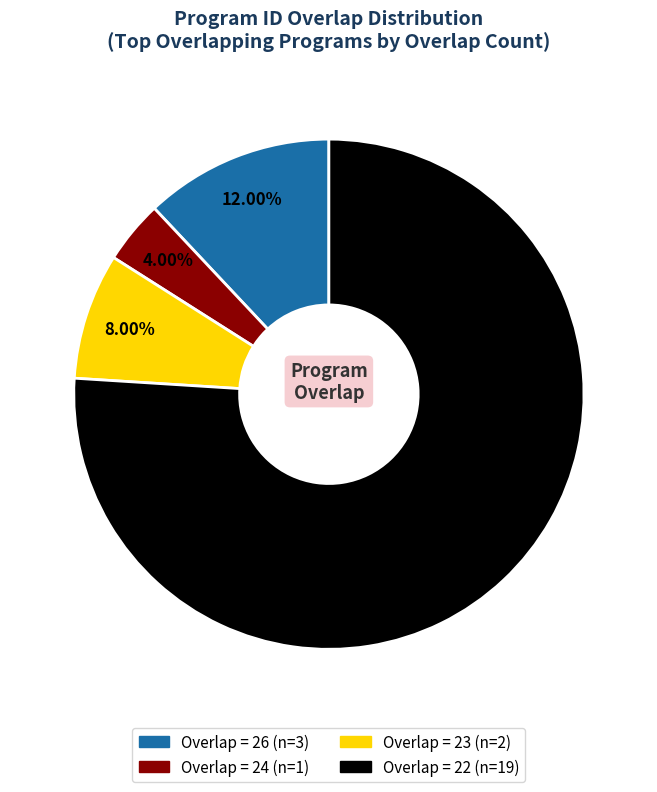

Is there a majority slice in this chart?

Yes